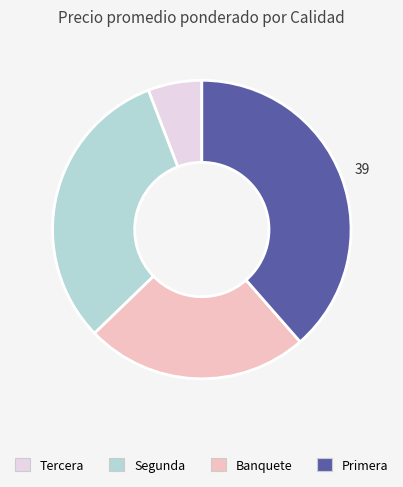

Does any single category account for the majority?

No